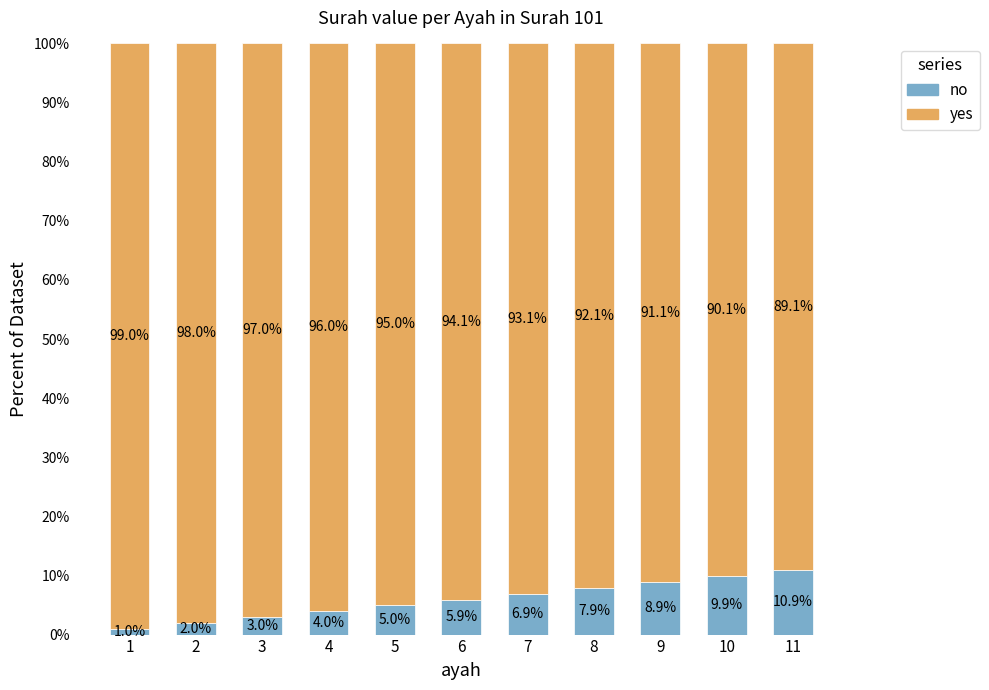

At which label is no closest to 5?

5